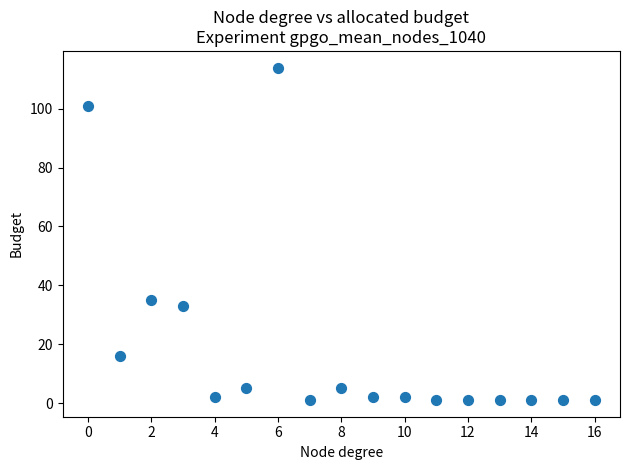

What is the range of Y values (max minus min)?

113